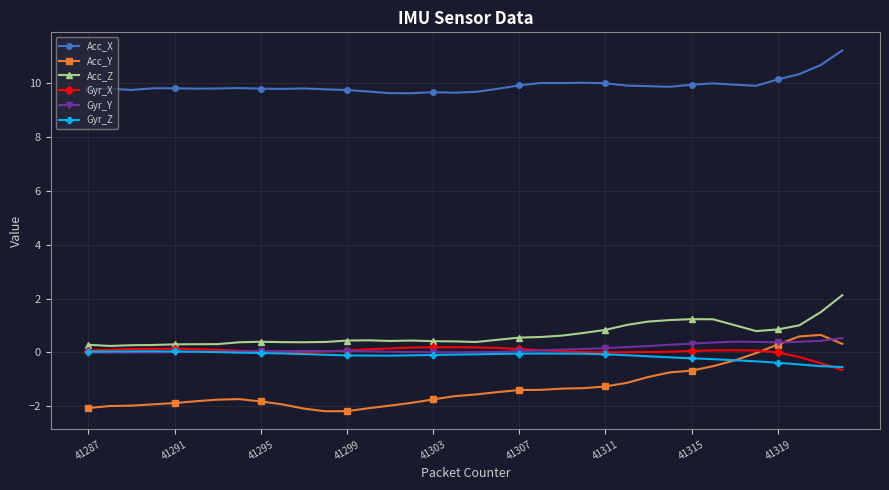

True or false: Acc_X and Acc_Z intersect in this chart.

False